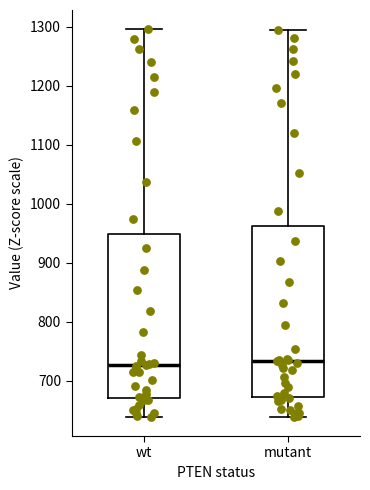

Reading left to right, read every box against the y-axis: the position of its median line, the range the box covers, and the ends of its whiskers. The values are not printed on the chart, so give them approximately, as read against the axis.

wt: median 730, box 670 to 950, whiskers 640 to 1300
mutant: median 730, box 670 to 960, whiskers 640 to 1290